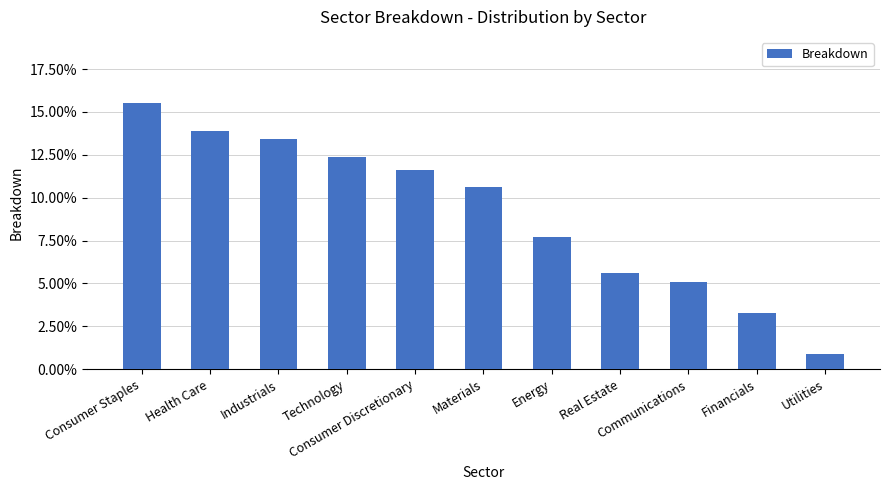

What position from the left is Real Estate?

8